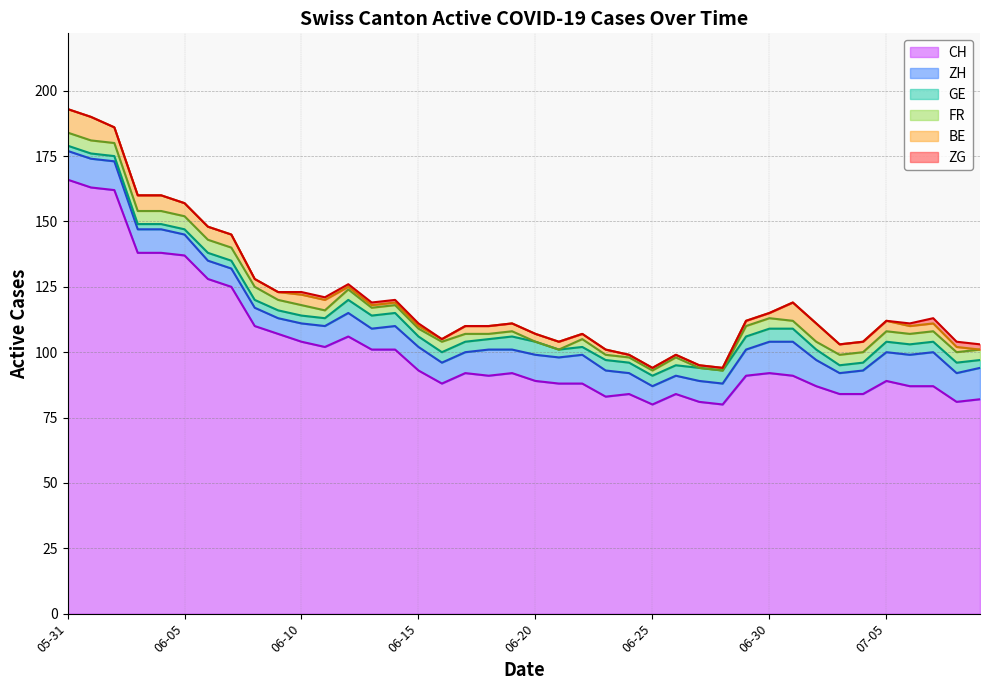

True or false: ZH and CH cross at least once.

False